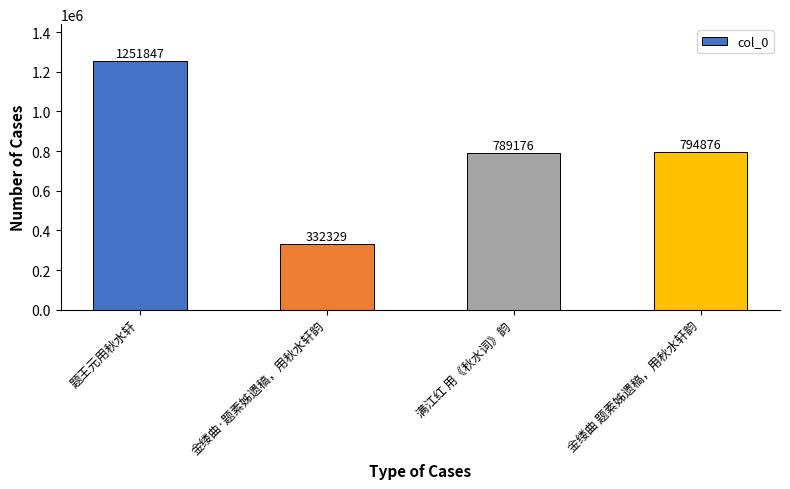

Are the bars grouped side by side (vs. stacked)?

No